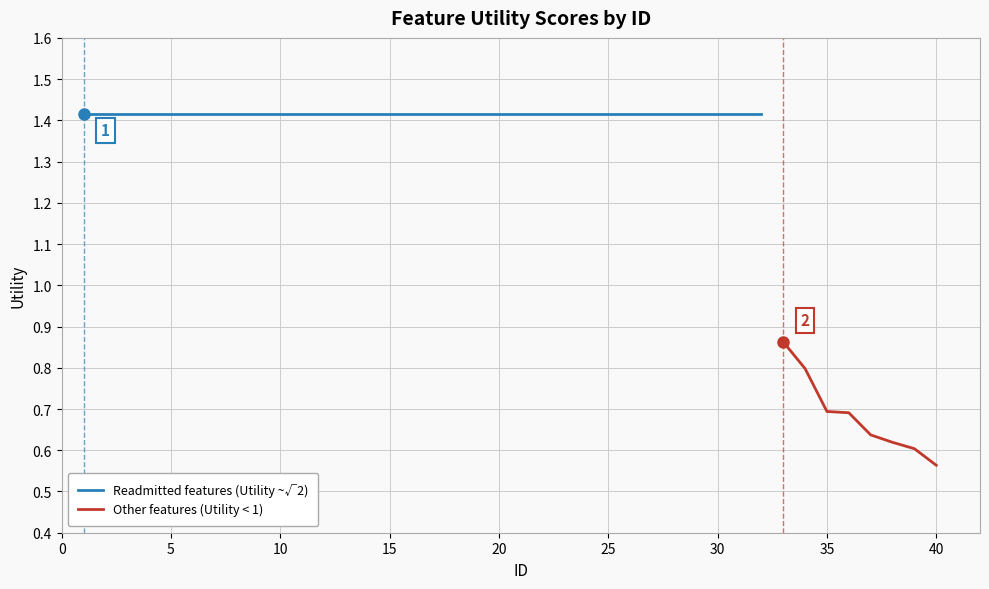

List the labels in order of value, smallest first.

40, 39, 38, 37, 36, 35, 34, 33, 1, 2, 3, 4, 5, 6, 7, 8, 9, 10, 11, 12, 13, 14, 15, 16, 17, 18, 19, 20, 21, 22, 23, 24, 25, 26, 27, 28, 29, 30, 31, 32